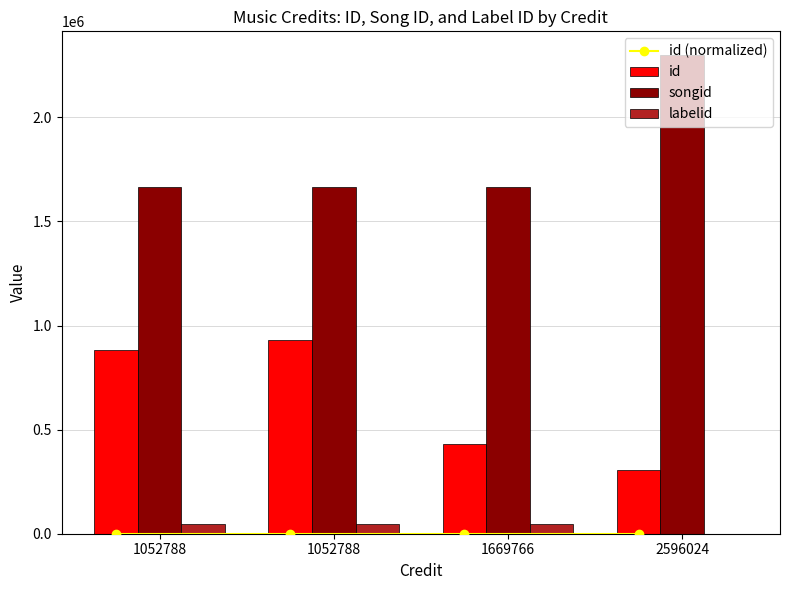

What is the difference between the highest and lowest values at 1052788?

1666541.7